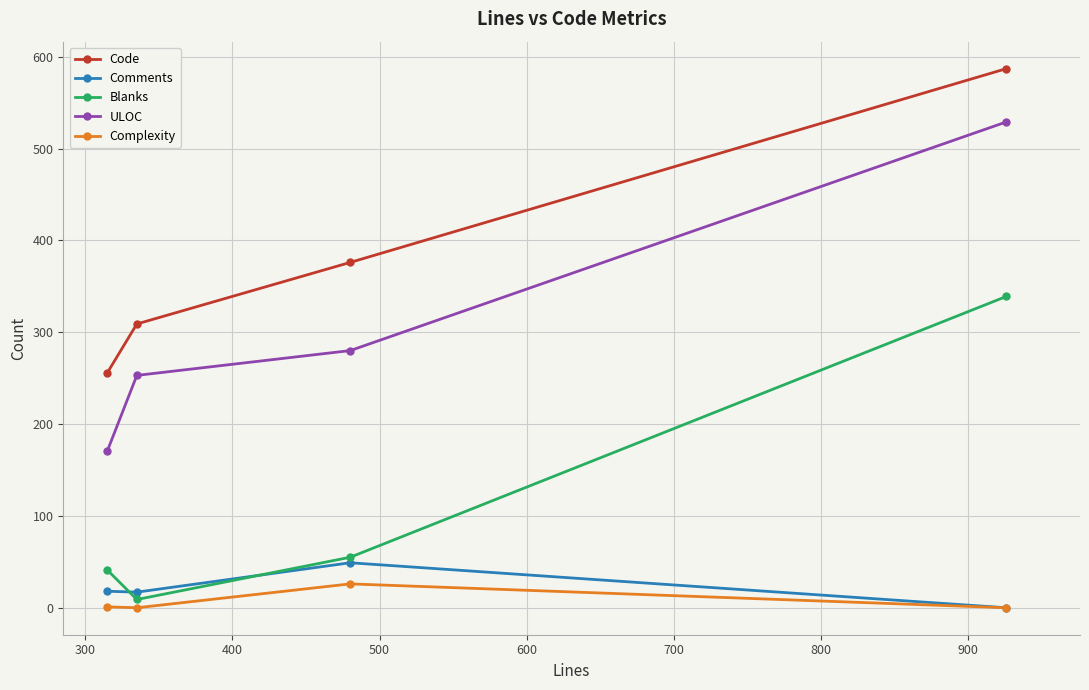

What is the maximum value shown in the chart?

587